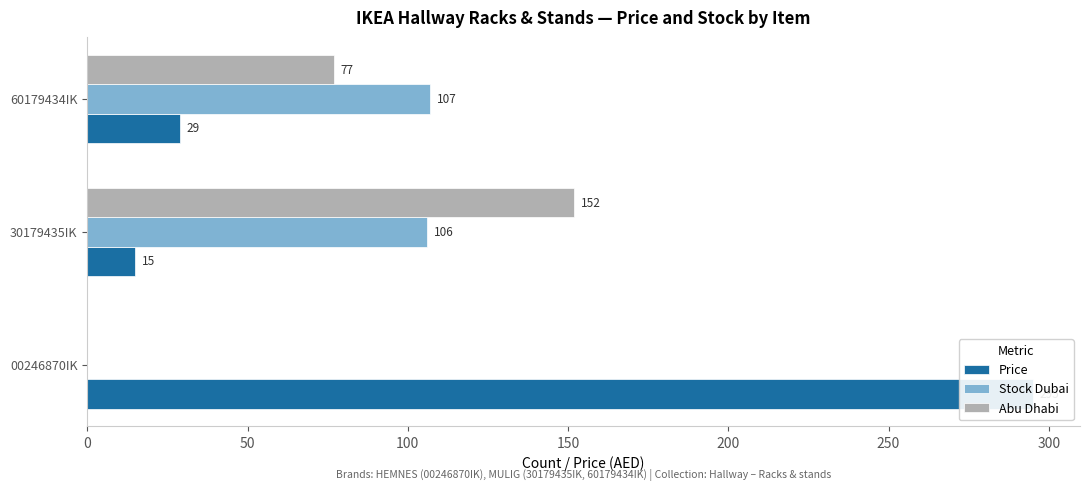

Which series has the widest spread of values?

Price